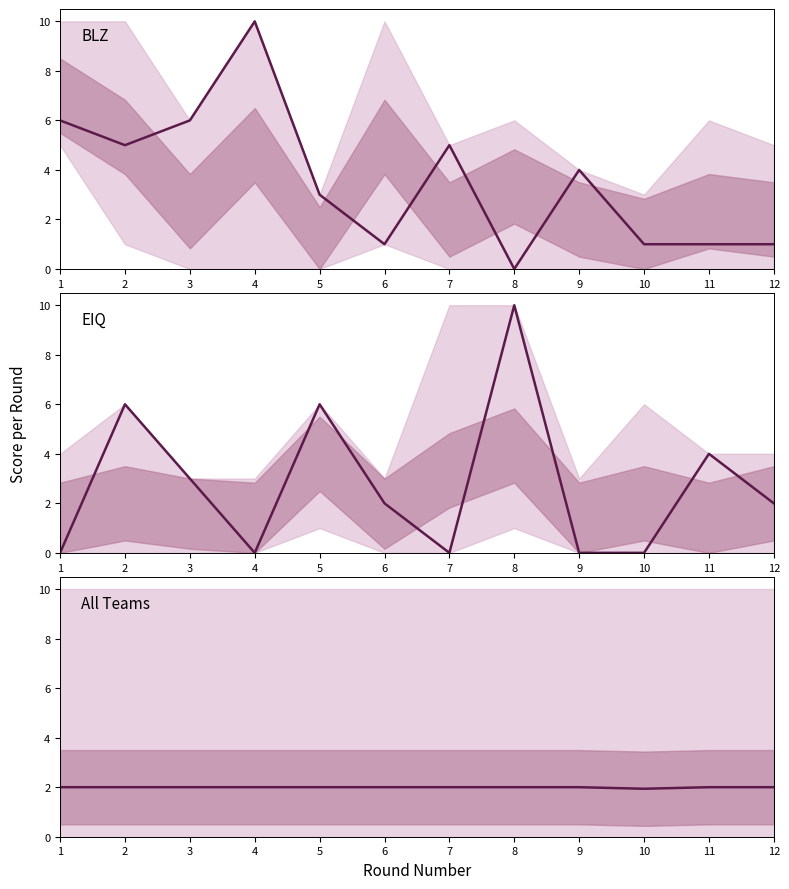

Is the value of BLZ at 2 greater than the value of EIQ at 4?

Yes